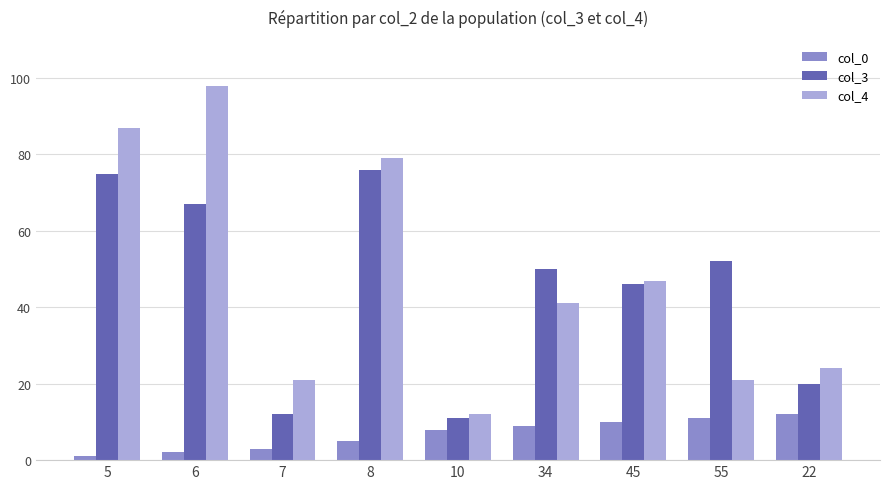

Where is col_4 nearest to the value 55?

45